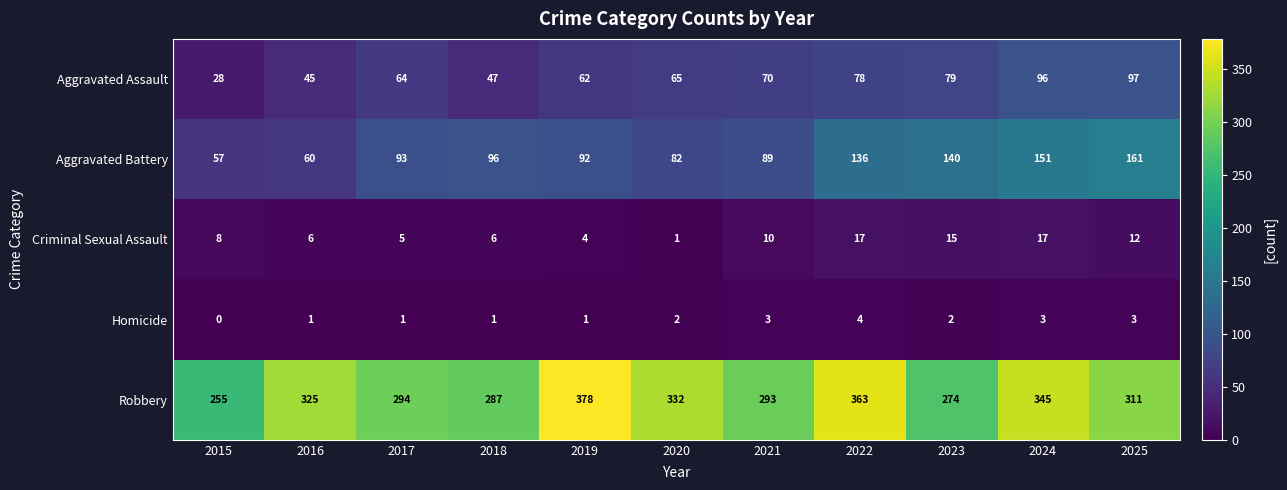

Between 2017 and 2018, which series saw the biggest shift?

Aggravated Assault